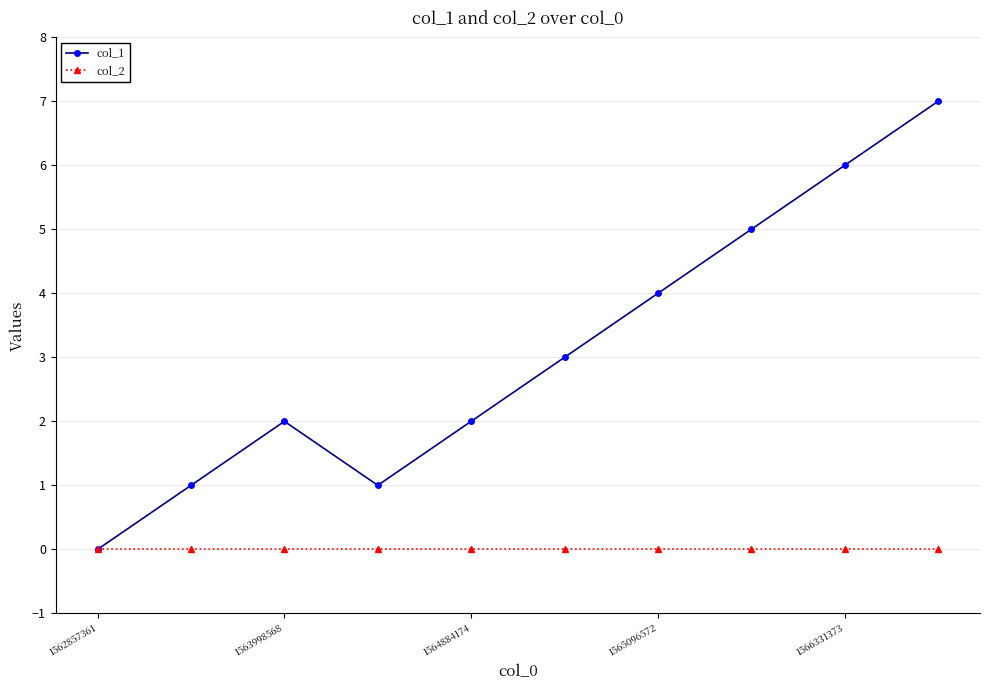

Reading left to right, transcribe all the data shown in this chart.

col_1: 0	1	2	1	2	3	4	5	6	7
col_2: 0	0	0	0	0	0	0	0	0	0